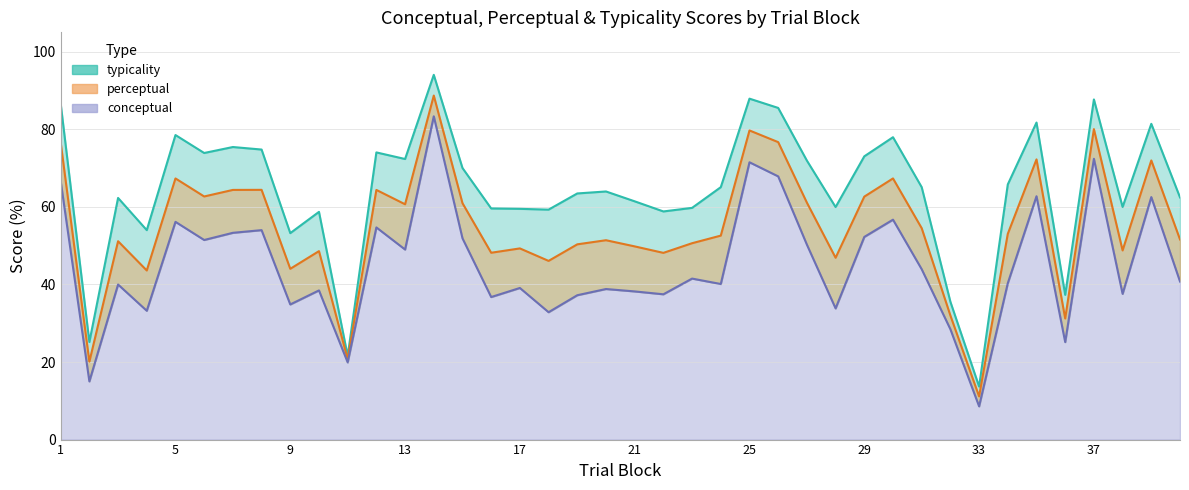

What is the value of the typicality point at the 39th from the left?

81.4